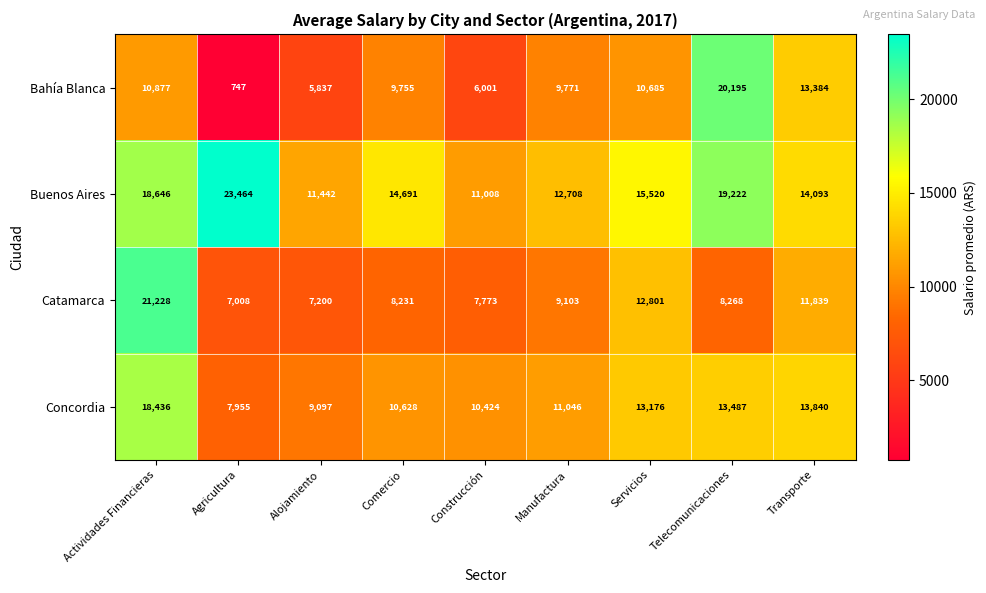

At which label does Catamarca first exceed 8268?

Actividades Financieras